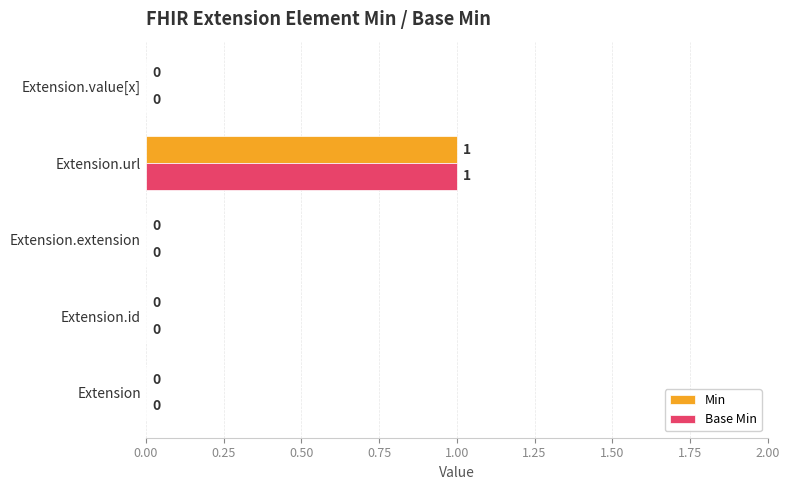

Is it true that Base Min equals 1 at Extension.url?

True